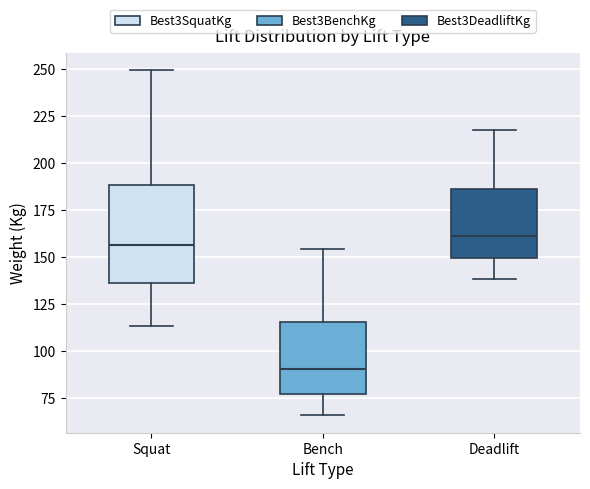

Which box is the tallest, from its lower edge to its upper edge?

Squat